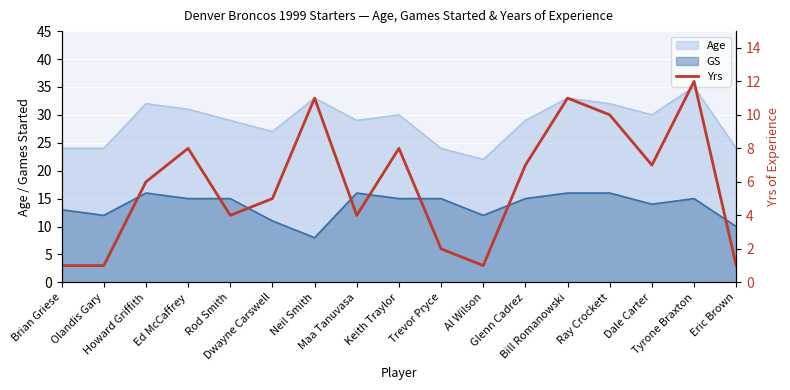

Is it true that the value at Ed McCaffrey is 8?

True